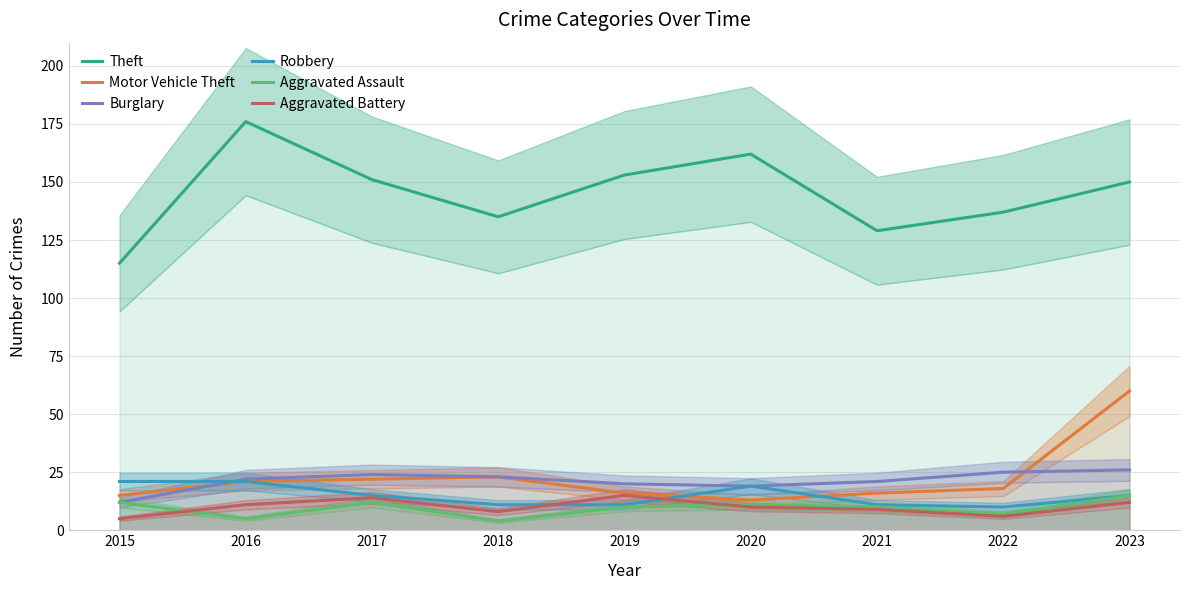

What is the difference between the second highest and second lowest values in the Aggravated Assault series?

7